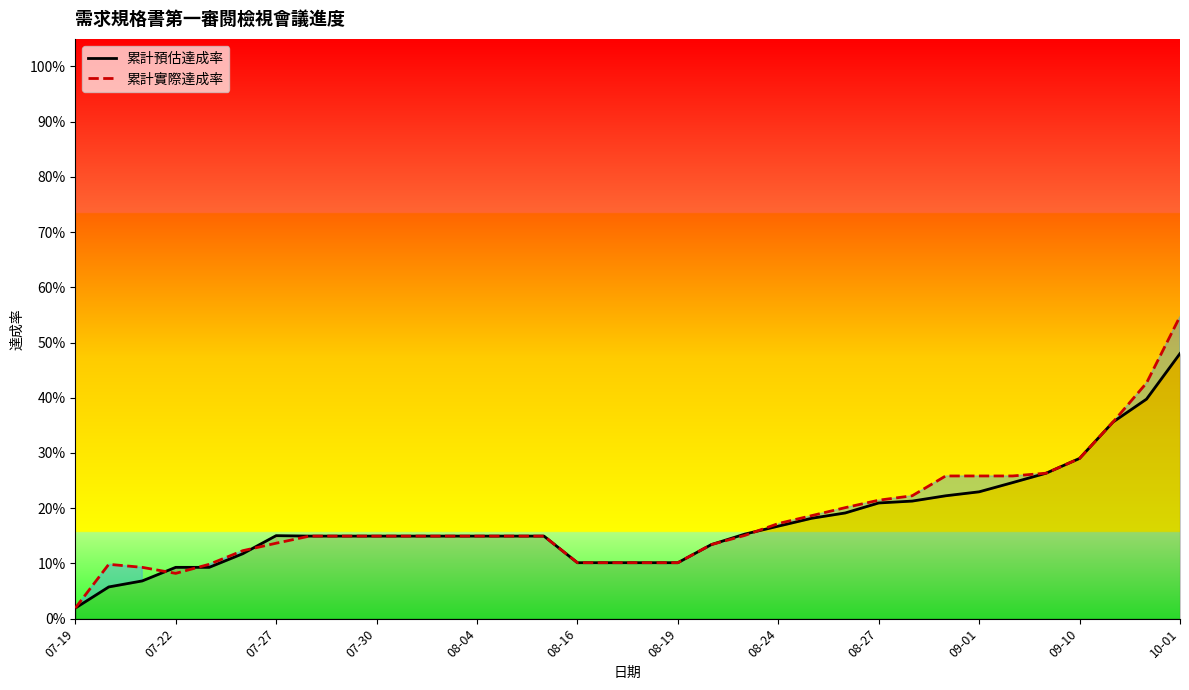

What is the difference between the maximum and minimum values in the 累計預估達成率 series?

0.5